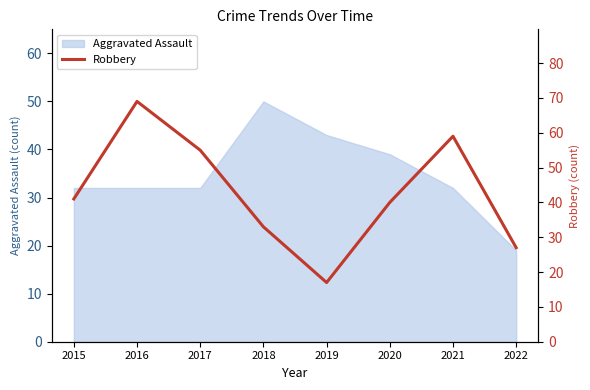

The Aggravated Assault series shows 20 at 2021. True or false?

False